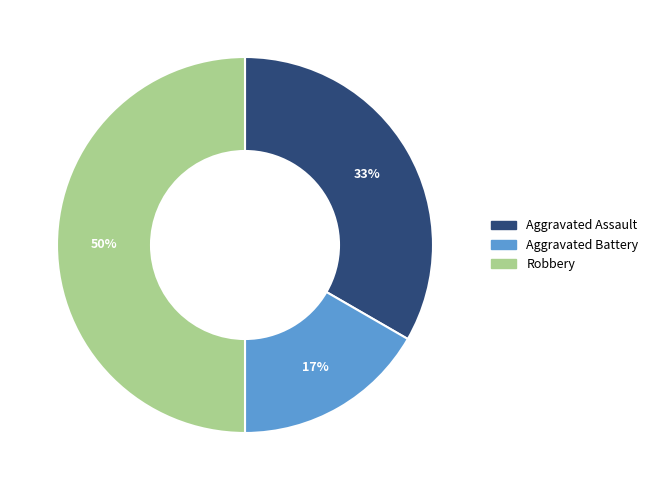

To the nearest percent, what is the average slice percentage?

33%